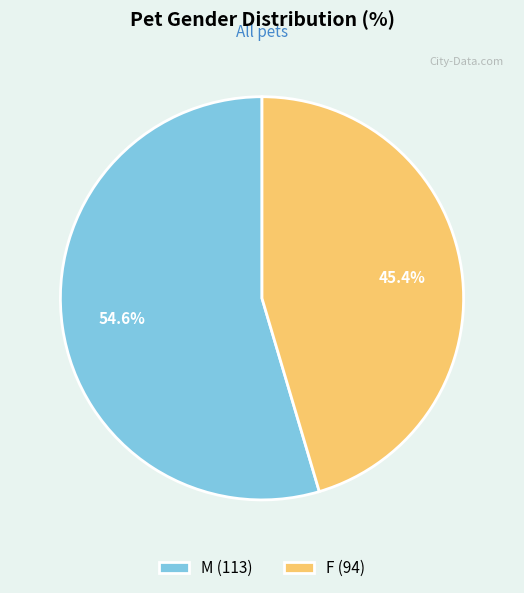

To the nearest percent, what percentage of the pie is F?

45%